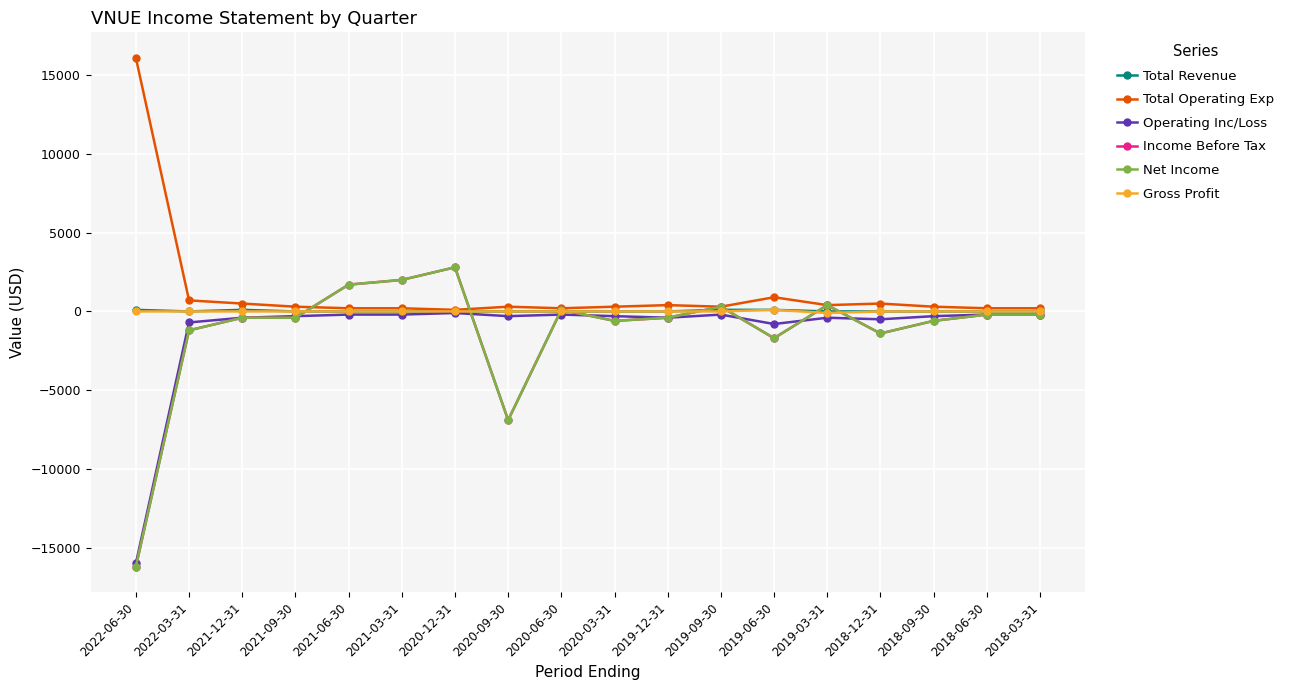

In Income Before Tax, how many points are higher than both neighbors (excluding endpoints)?

4